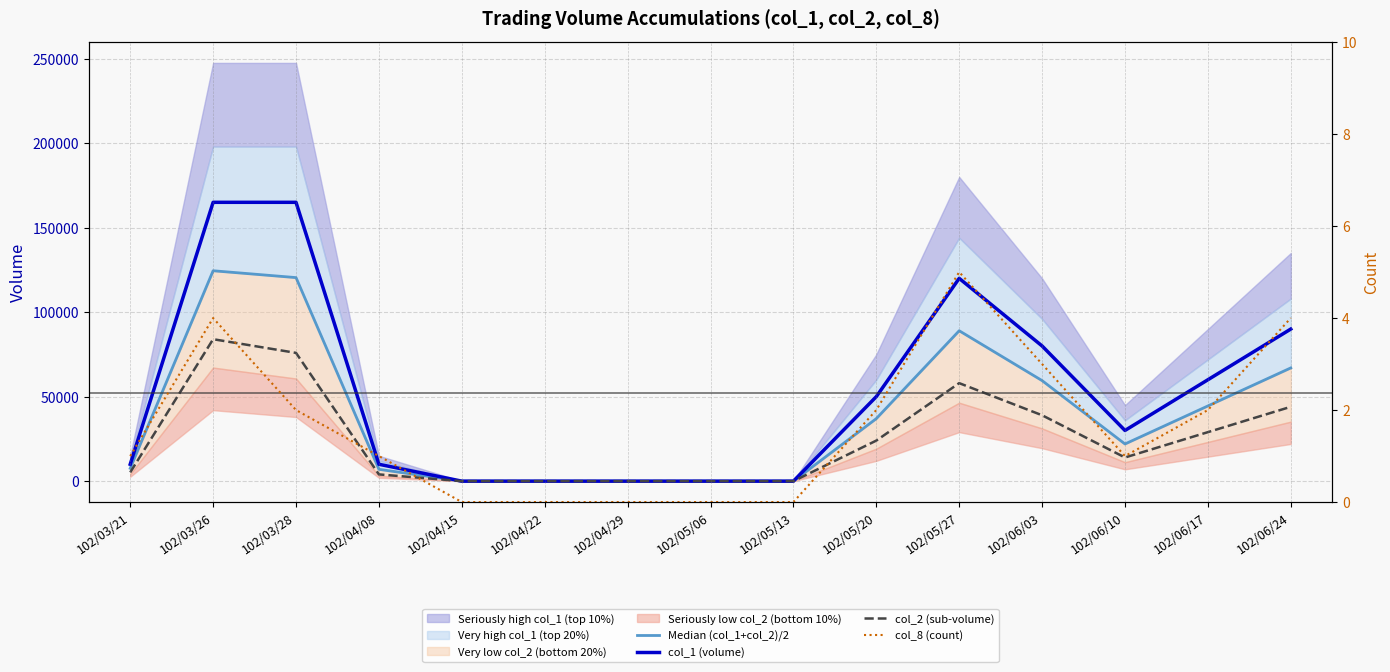

Which category has the lowest value in the col_2 (sub-volume) series?

102/04/15